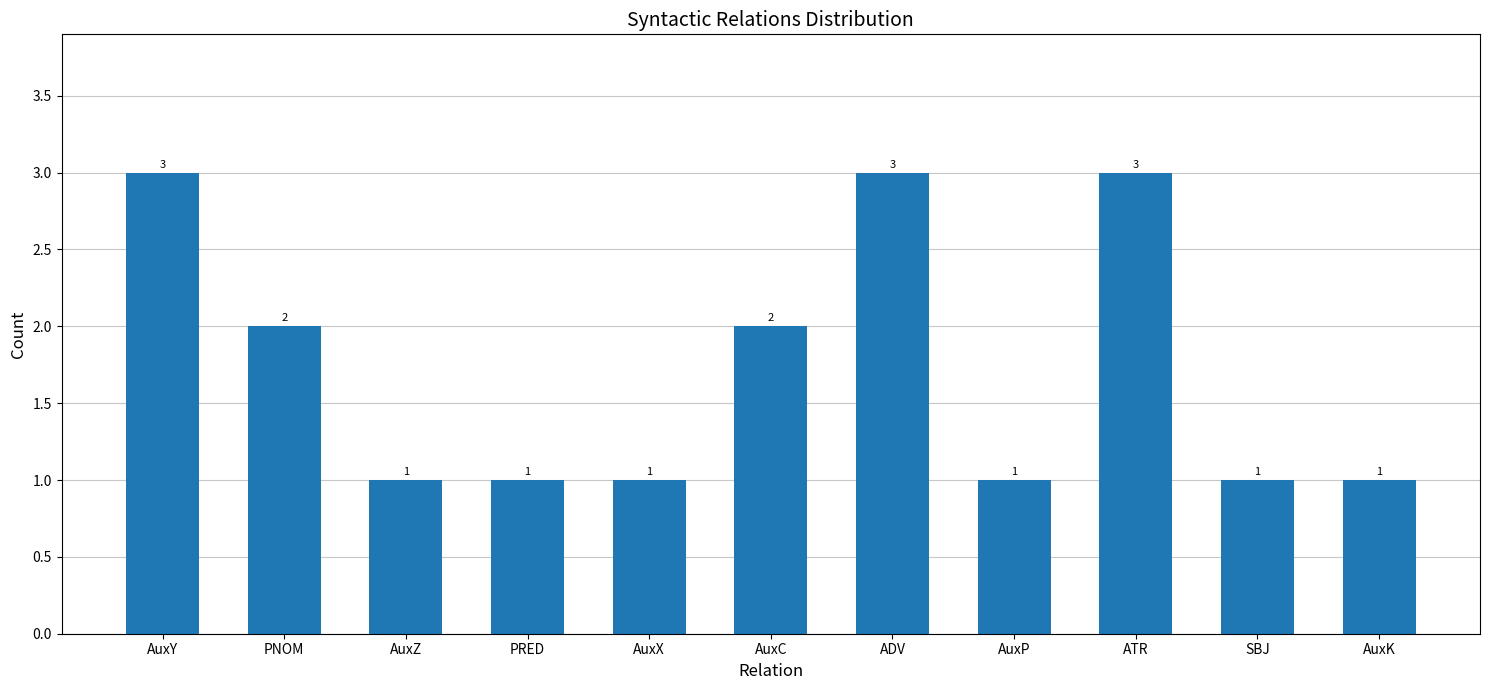

Are the bars grouped side by side (vs. stacked)?

No